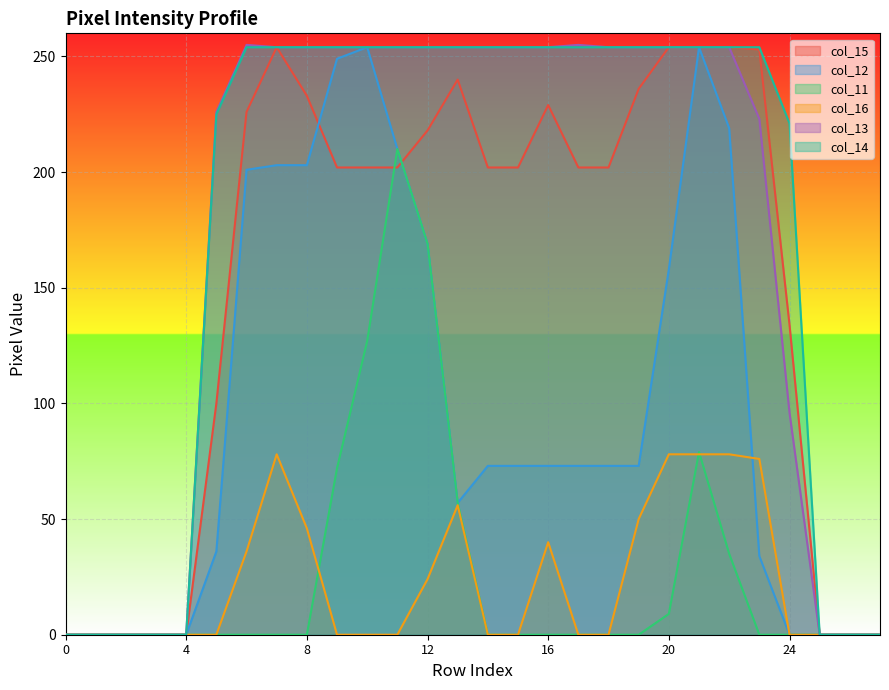

What is the sum of all col_11 values?

758